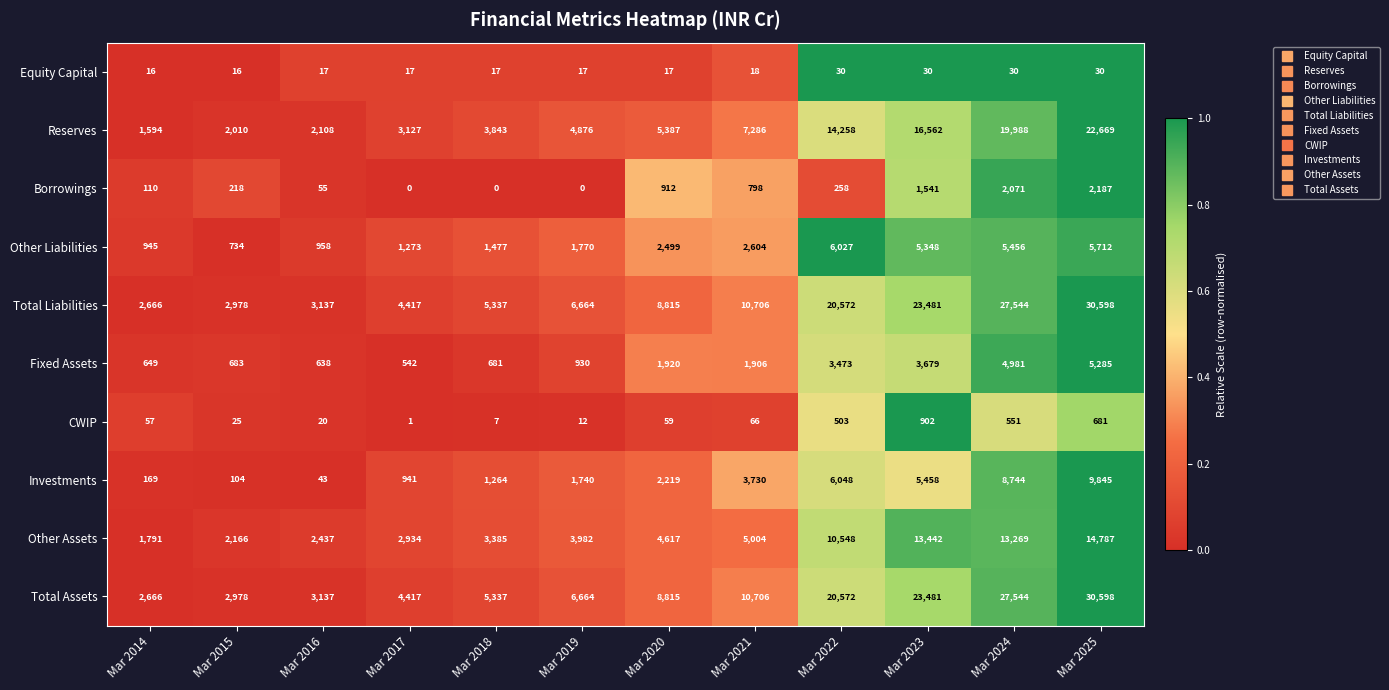

Where is Reserves nearest to the value 12131?

Mar 2022